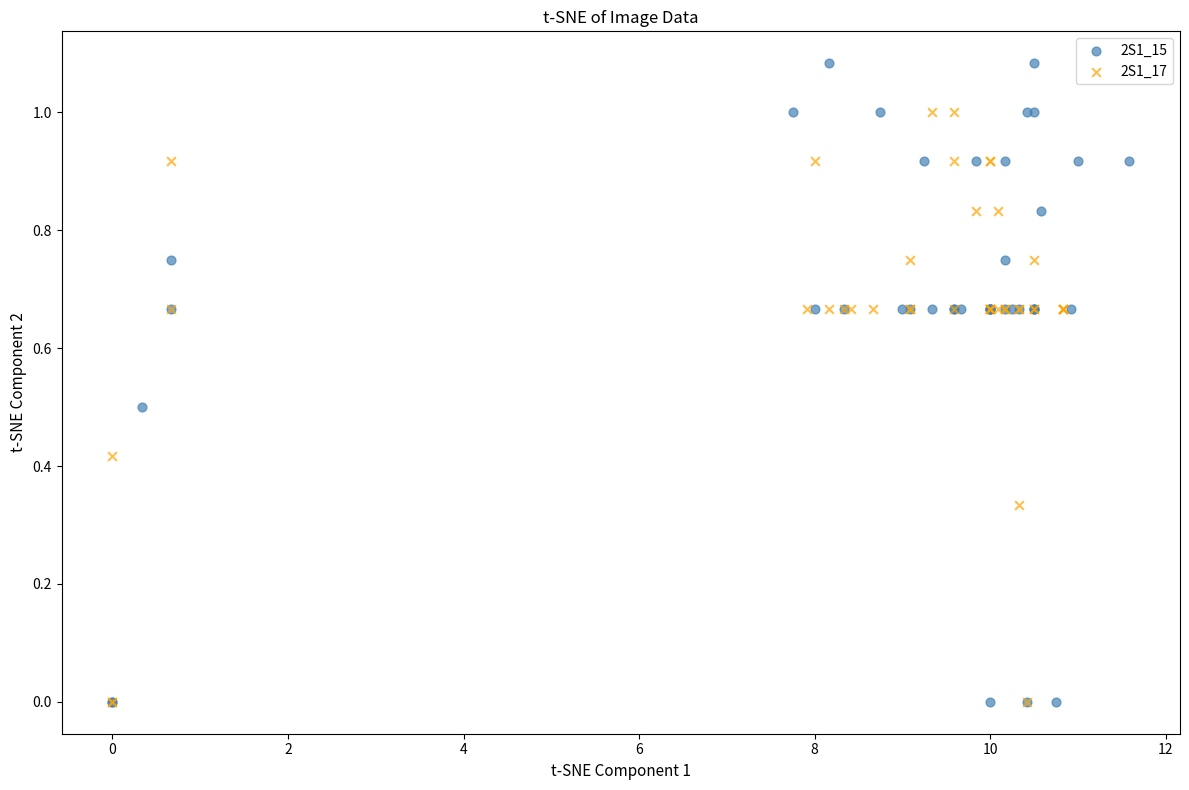

Which series contains the highest Y value?

2S1_15